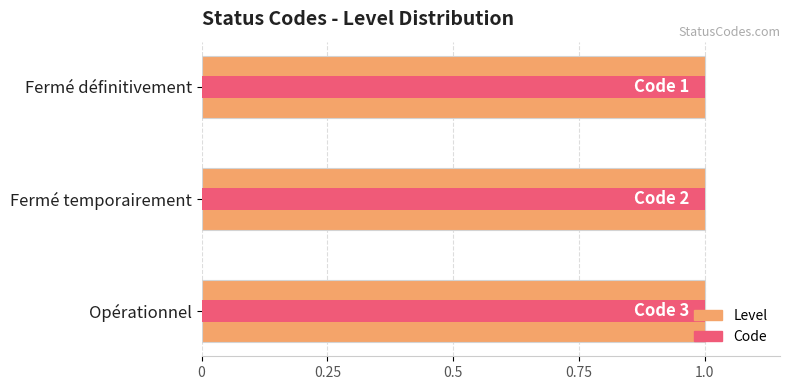

The Level series shows 0.9 at 0.25. True or false?

False